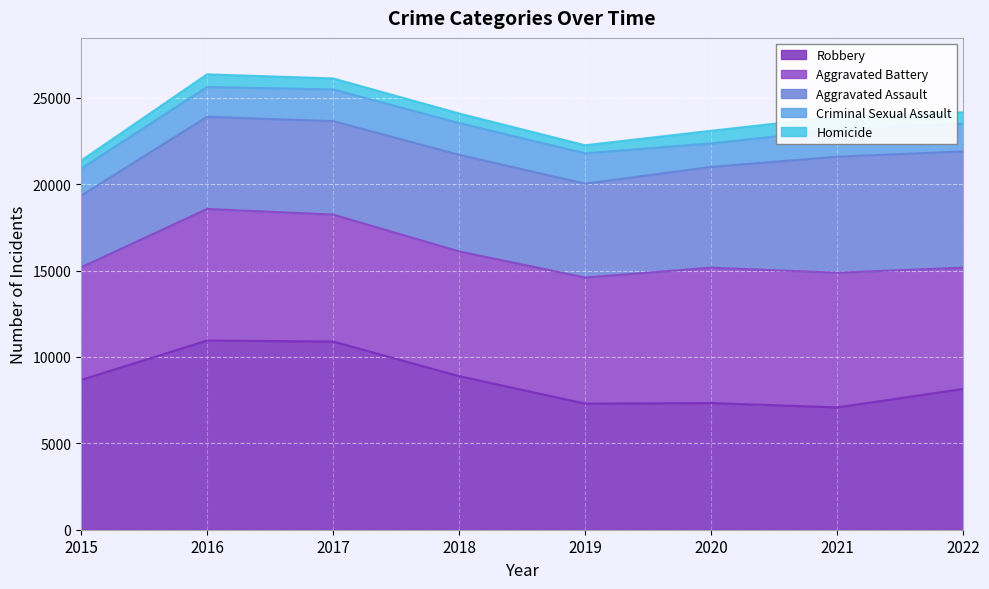

What is the average value of the Homicide series?

624